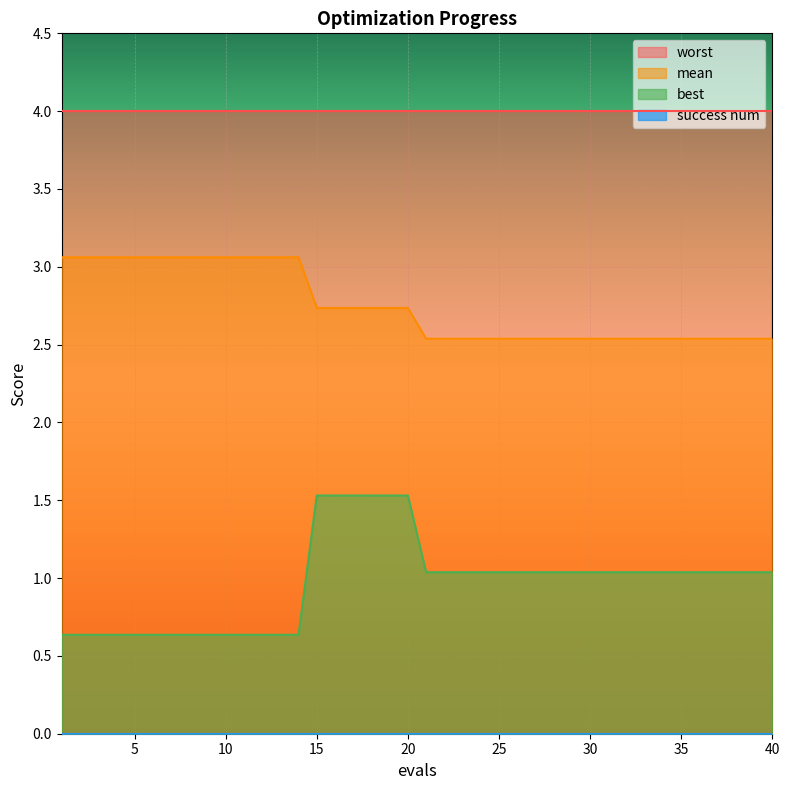

Does the chart display data point markers on the line(s)?

No